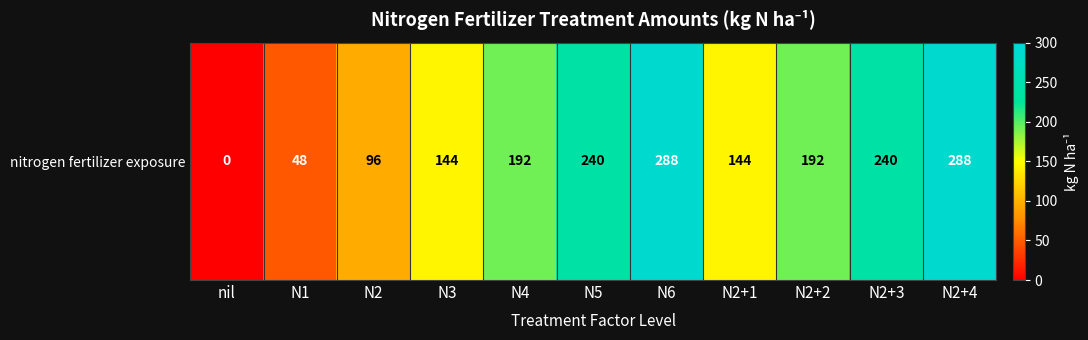

Reading left to right, list all the values displayed in this chart.

nil=0	N1=48	N2=96	N3=144	N4=192	N5=240	N6=288	N2+1=144	N2+2=192	N2+3=240	N2+4=288